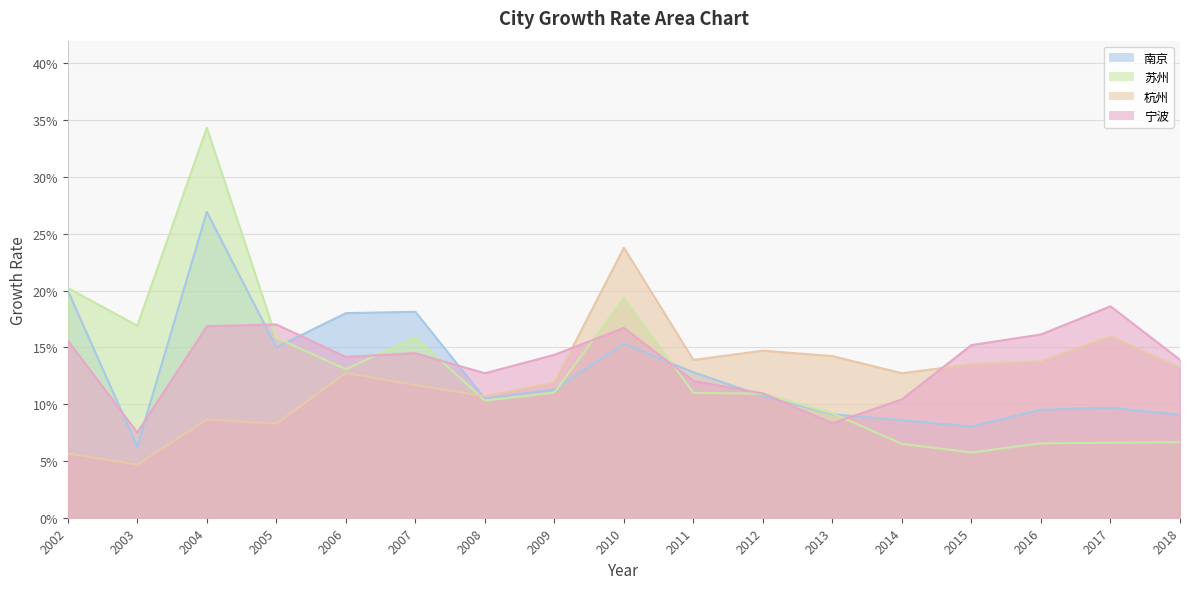

What is the value of the 苏州 point at the 11th from the left?

0.1